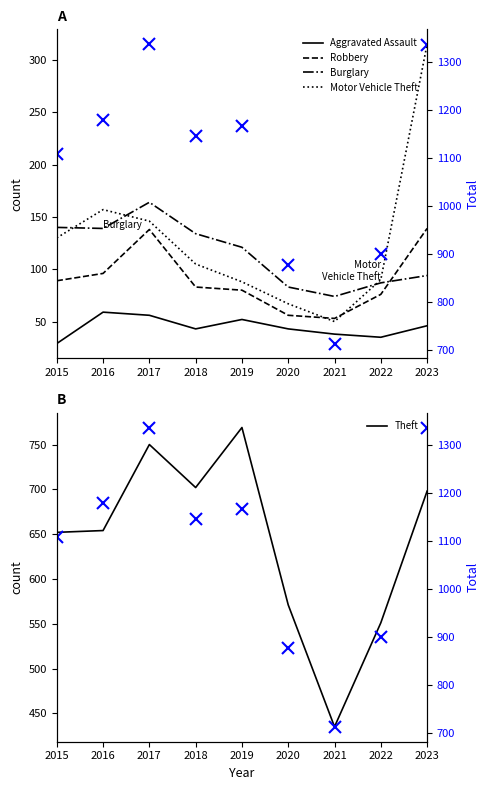

Between 2019 and 2021, which is larger?

2019